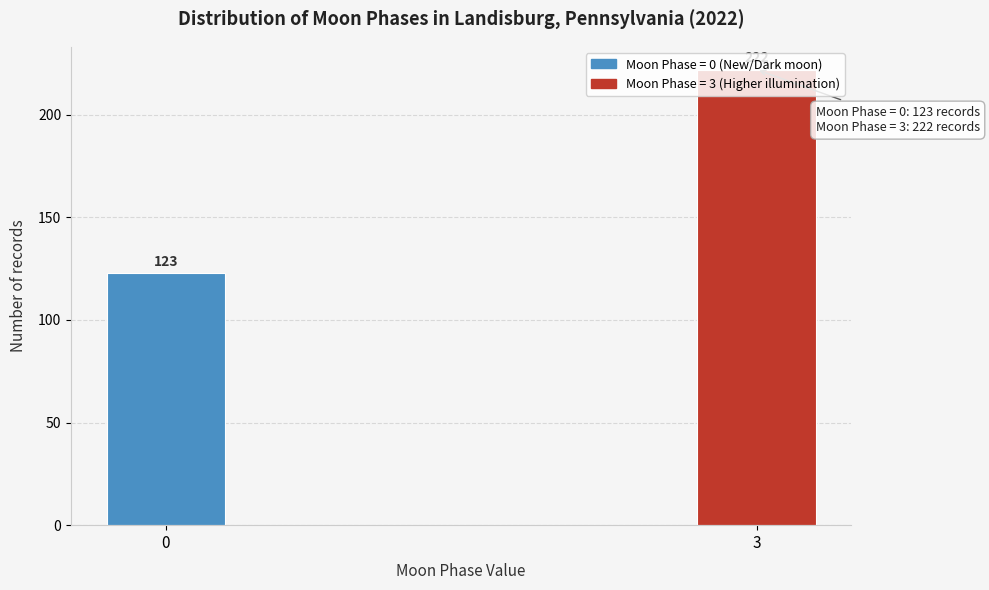

True or false: the data shows 222 at 3.

True